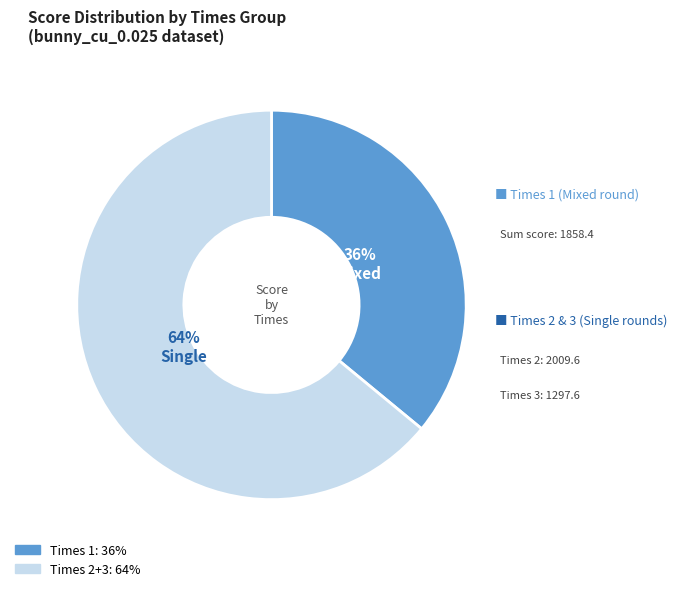

Is there a majority slice in this chart?

Yes